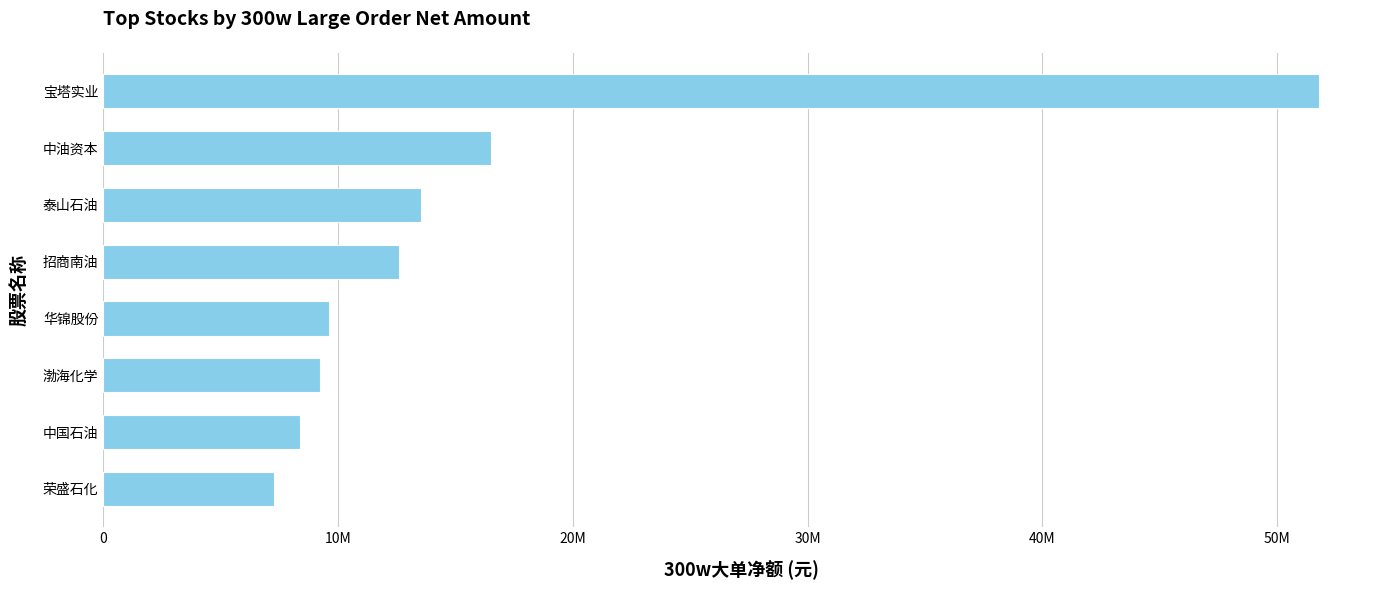

Does the chart contain any negative values?

No